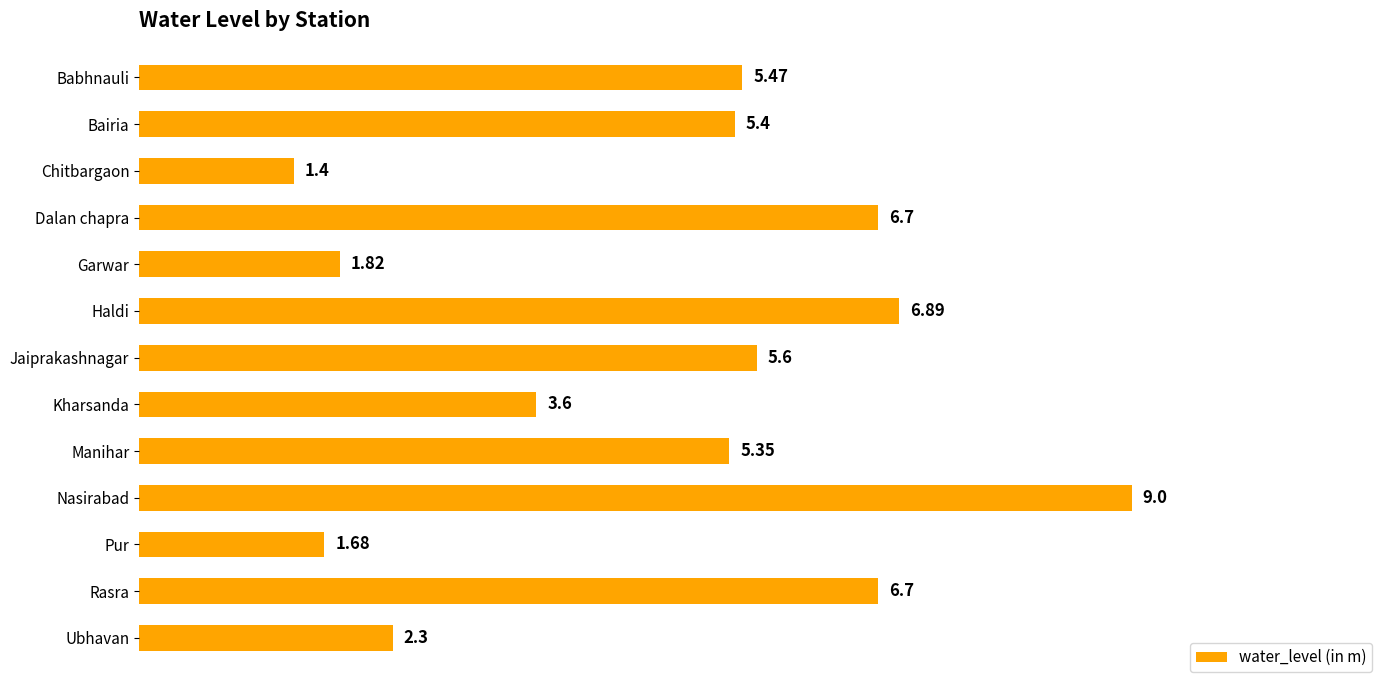

Which category has the highest value across all series?

Nasirabad